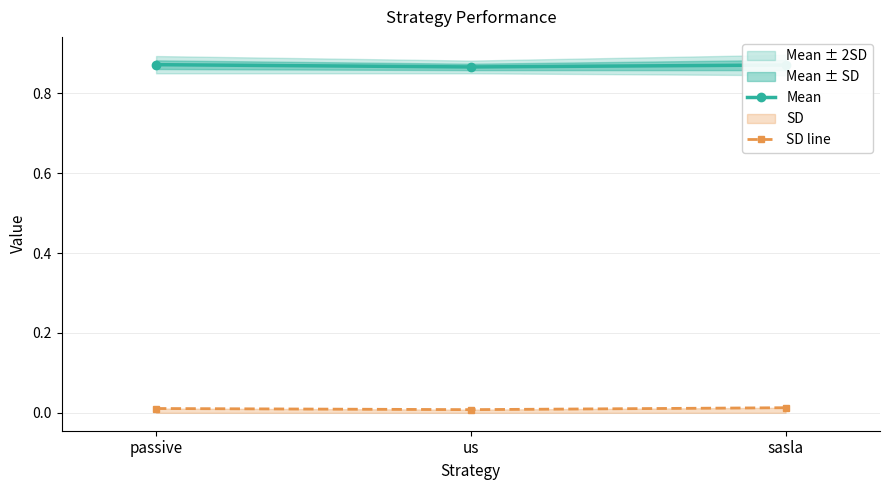

Reading left to right, extract all data points from this chart.

Mean: passive=0.9	us=0.9	sasla=0.9
SD line: passive=0.0	us=0.0	sasla=0.0